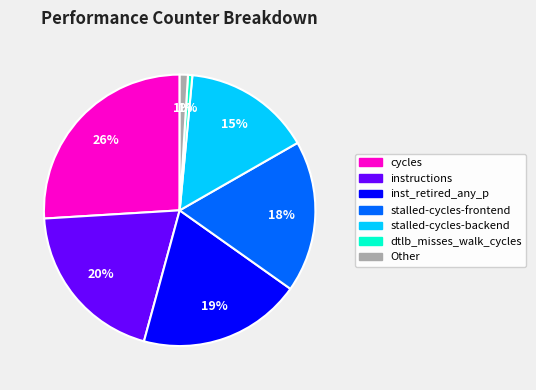

True or false: Other accounts for 1% of the total.

True